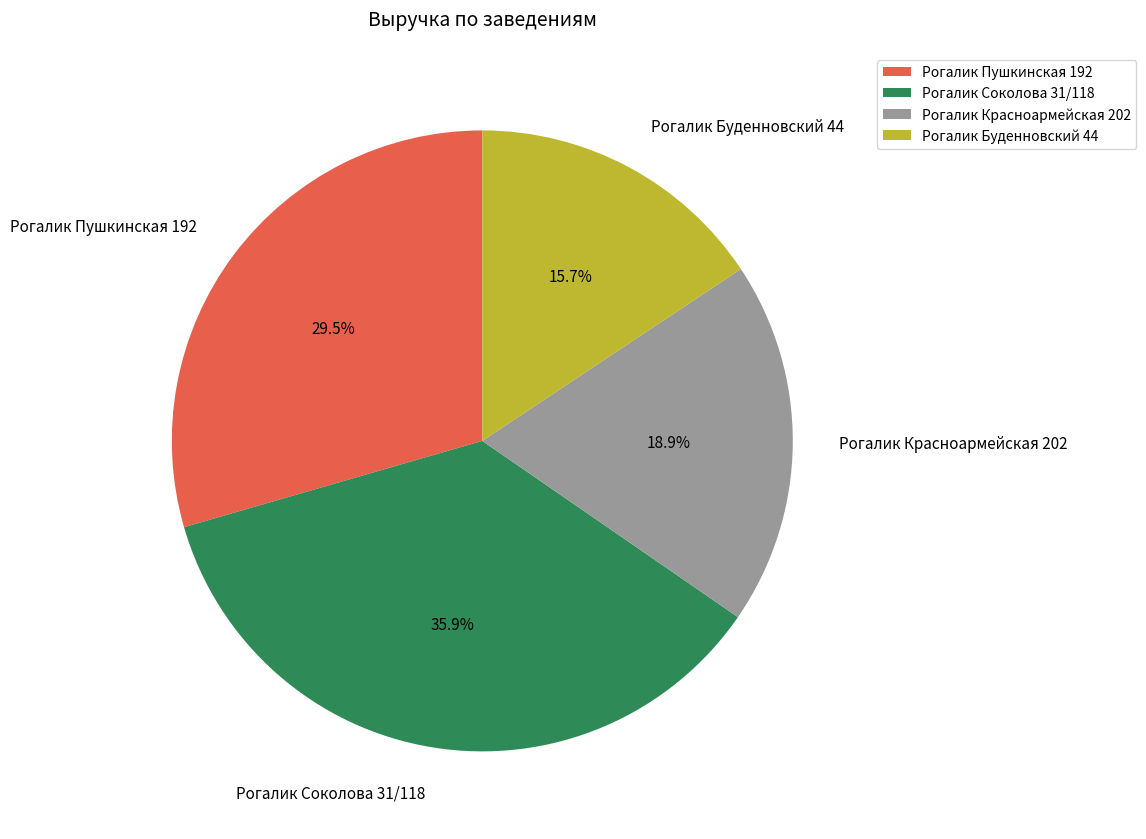

Approximately how many times larger is the value at Рогалик Буденновский 44 compared to Рогалик Красноармейская 202?

0.8